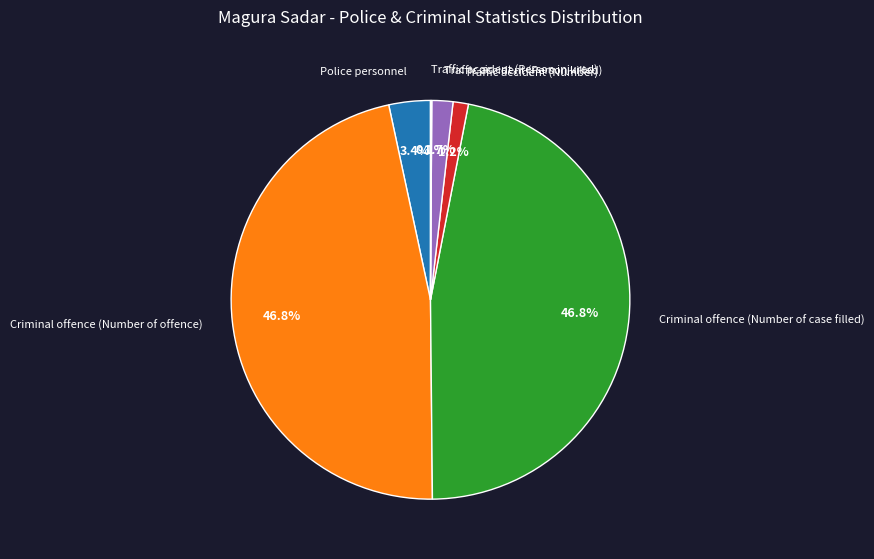

Approximately how many times larger is the value at Traffic accident (Person killed) compared to Police personnel?

0.5